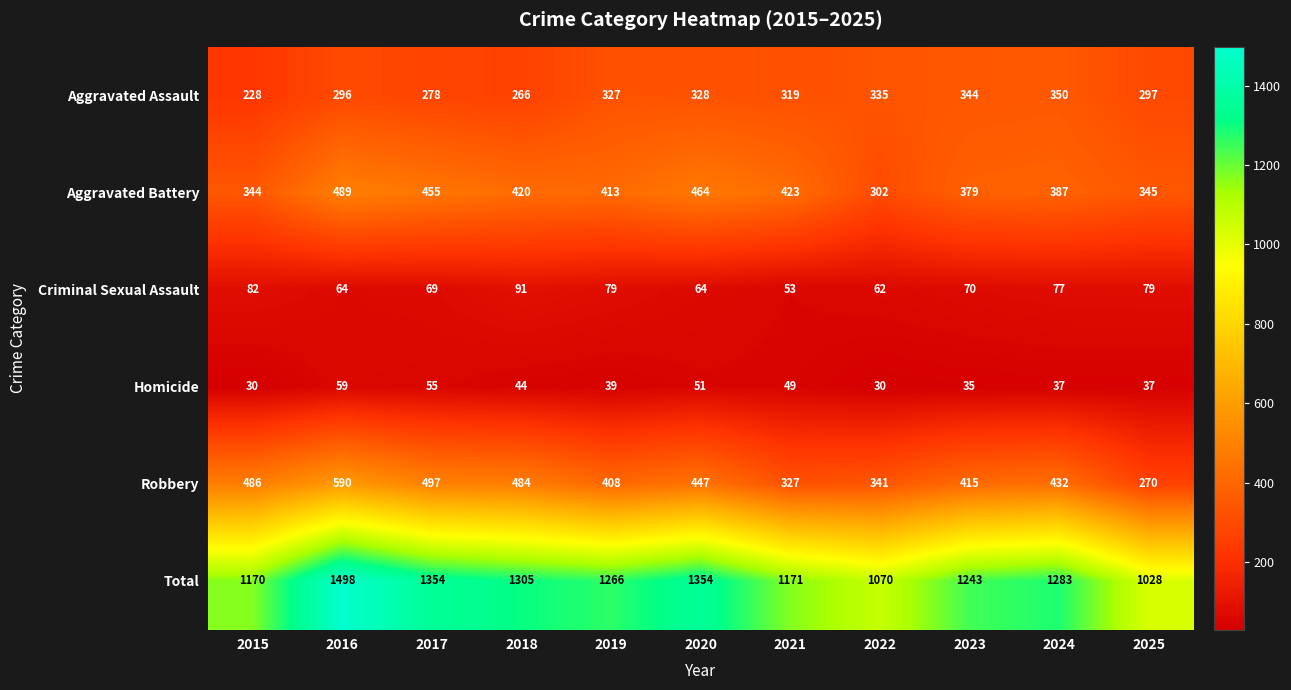

Rank the series by their maximum value, from highest to lowest.

Total, Robbery, Aggravated Battery, Aggravated Assault, Criminal Sexual Assault, Homicide